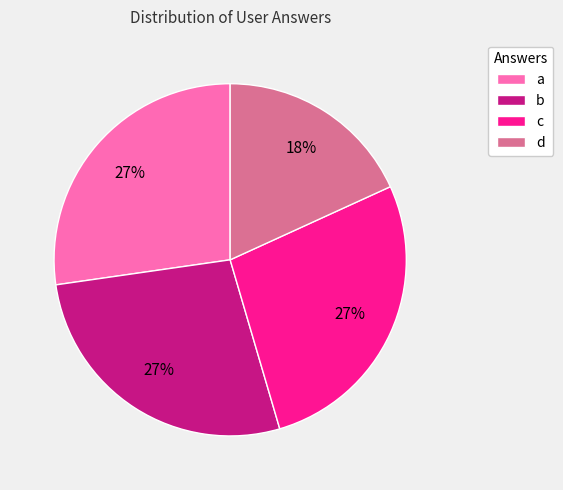

Does any single category account for the majority?

No